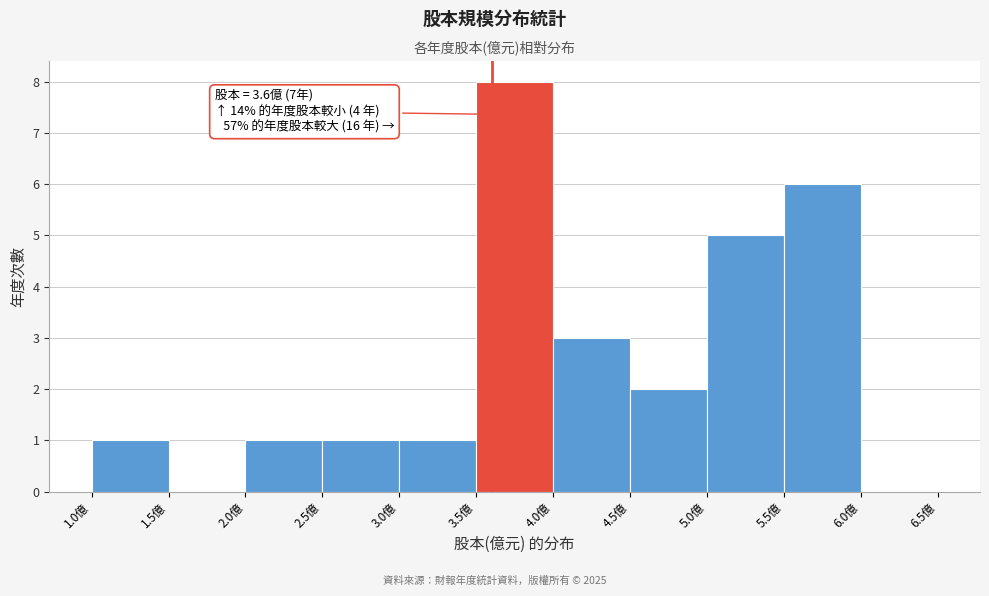

Over which range of the x-axis is the bar tallest?

3.5 to 4.0